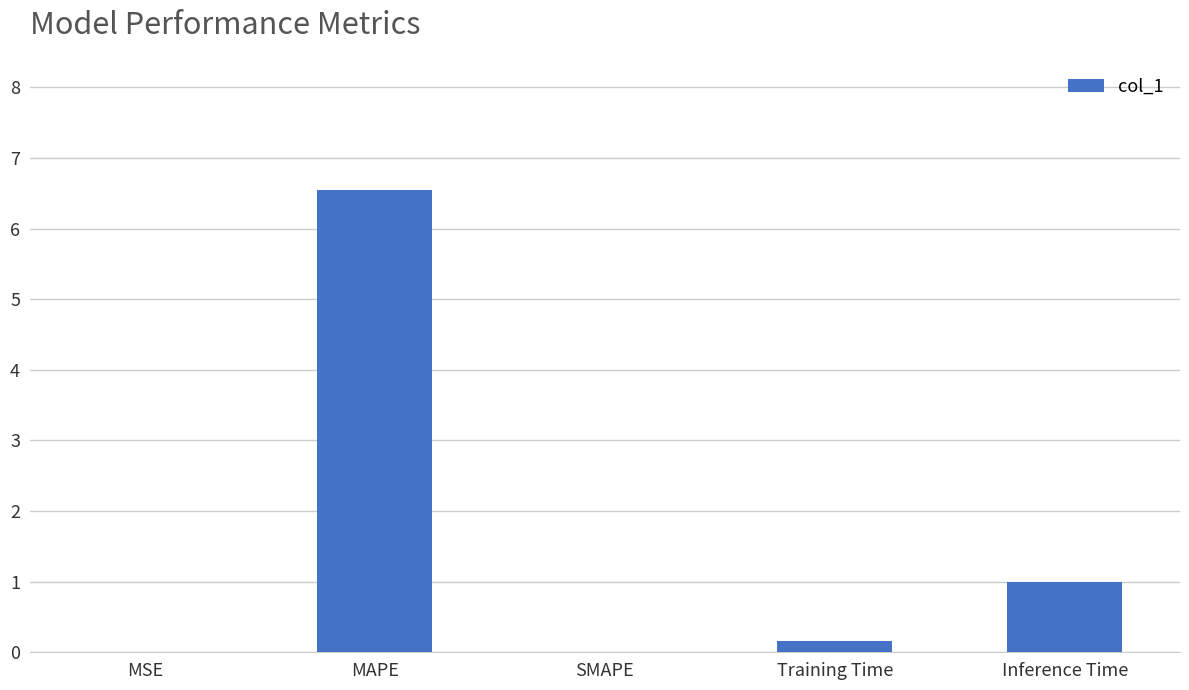

True or false: the data shows 0.5 at Inference Time.

False